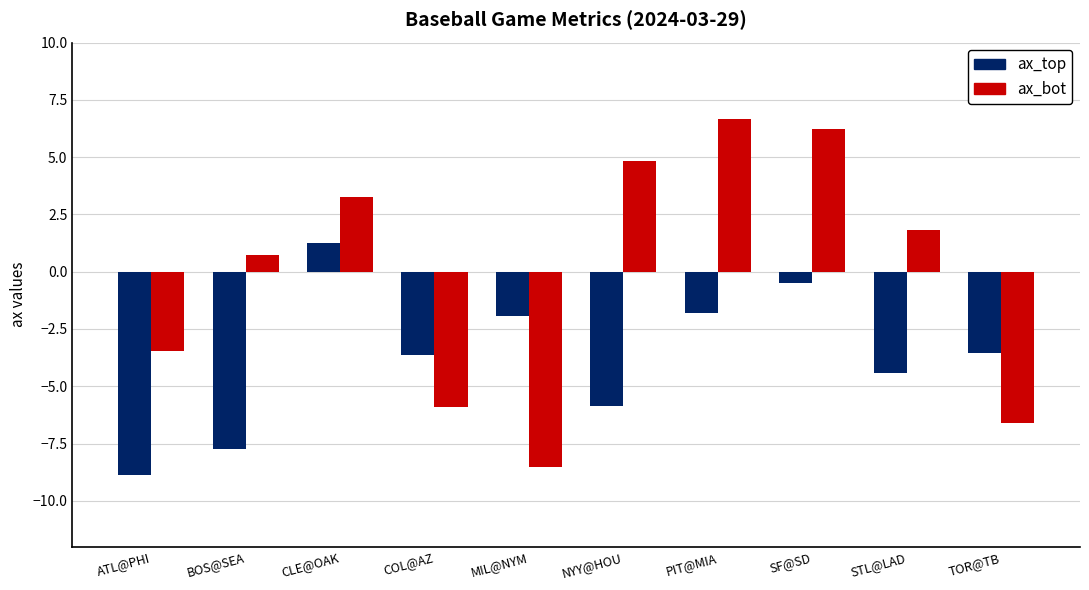

Which label corresponds to the largest value in the chart?

PIT@MIA